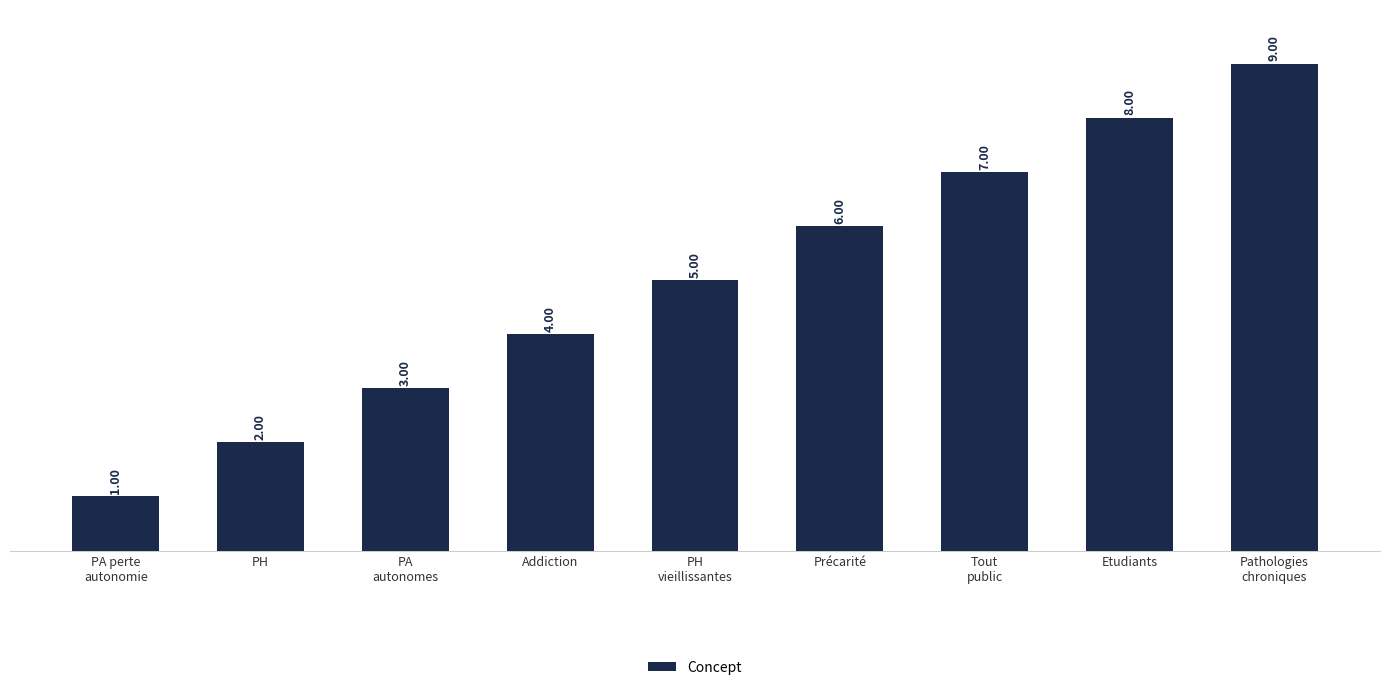

What is the difference between the maximum and minimum values?

8